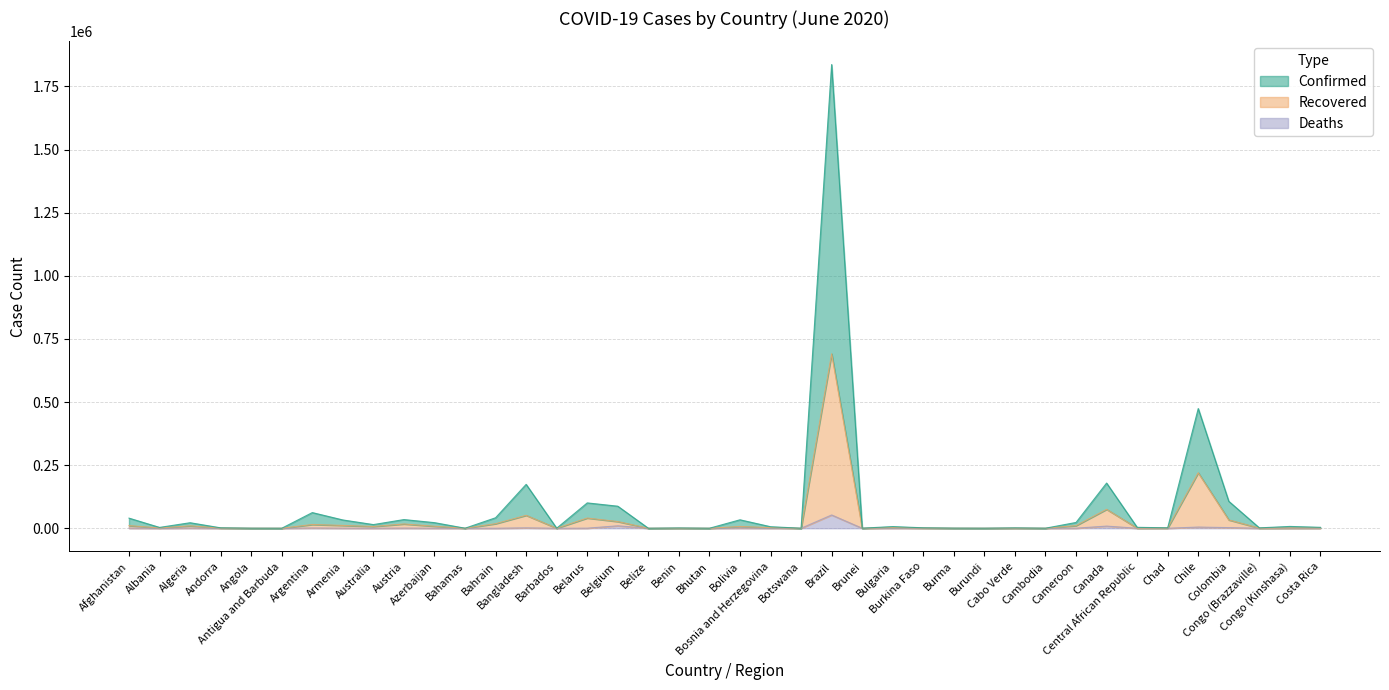

What is the approximate value of Deaths at Armenia, to the nearest 100?

400